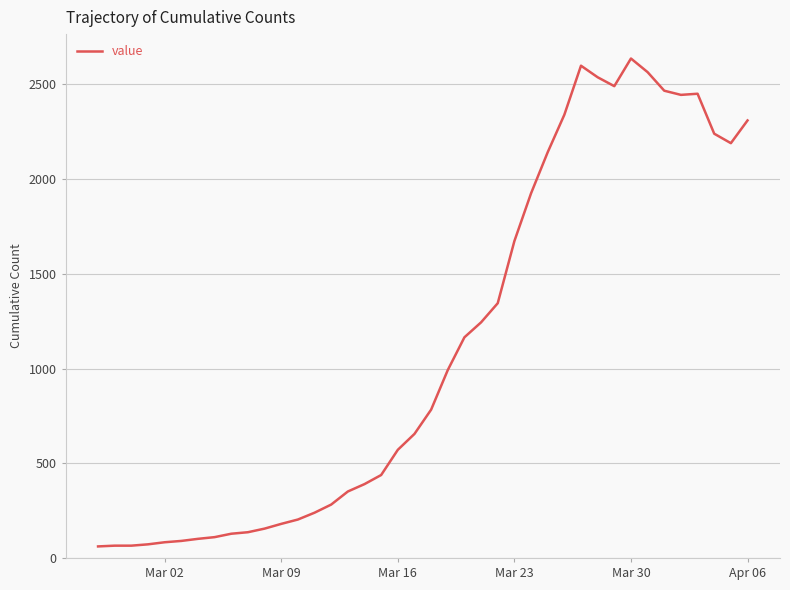

What is the minimum value shown in the chart?

61